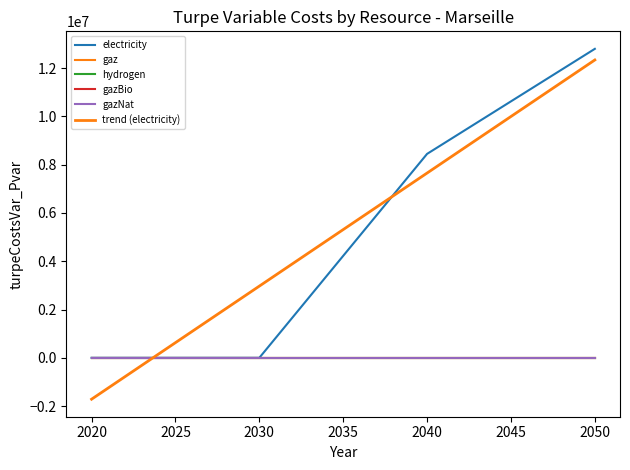

True or false: gaz has more than 1 interior local peaks.

False